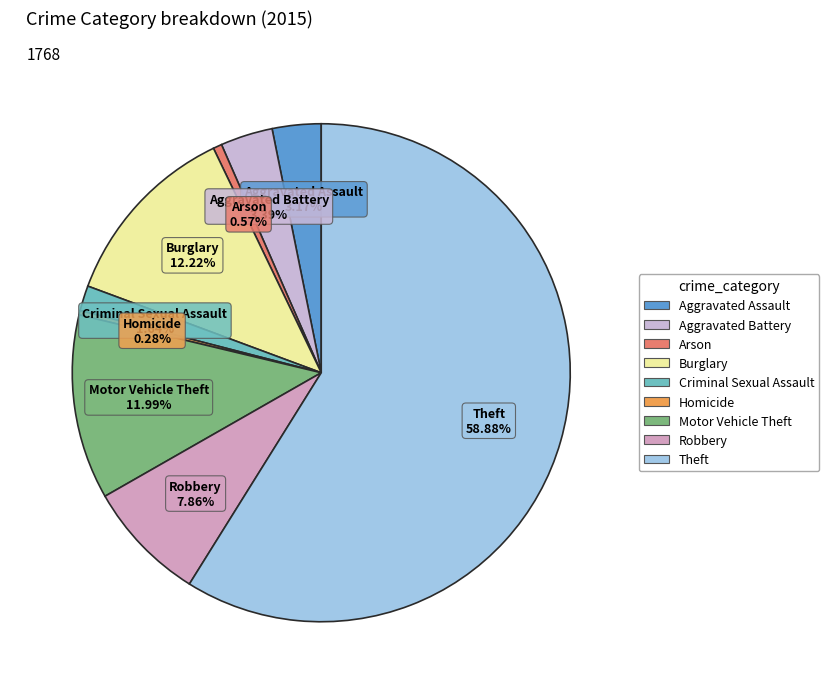

To the nearest percent, what percentage of the pie is Criminal Sexual Assault?

2%